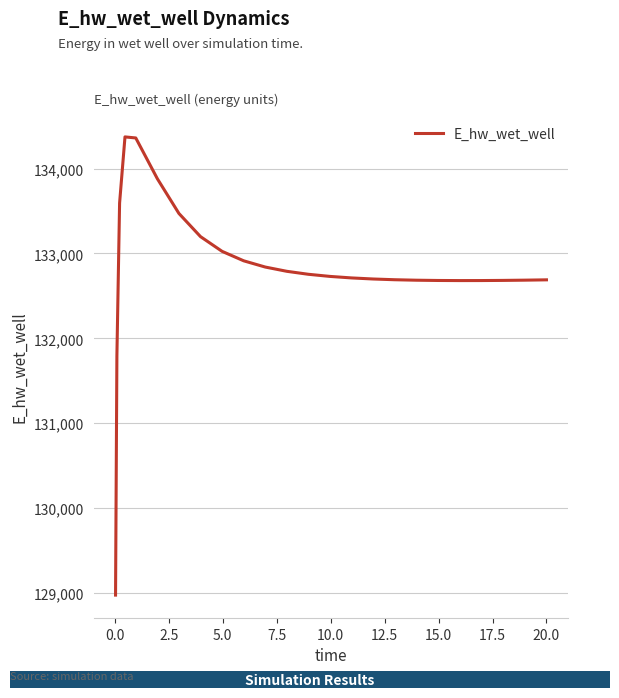

What is the maximum value shown in the chart?

134373.0